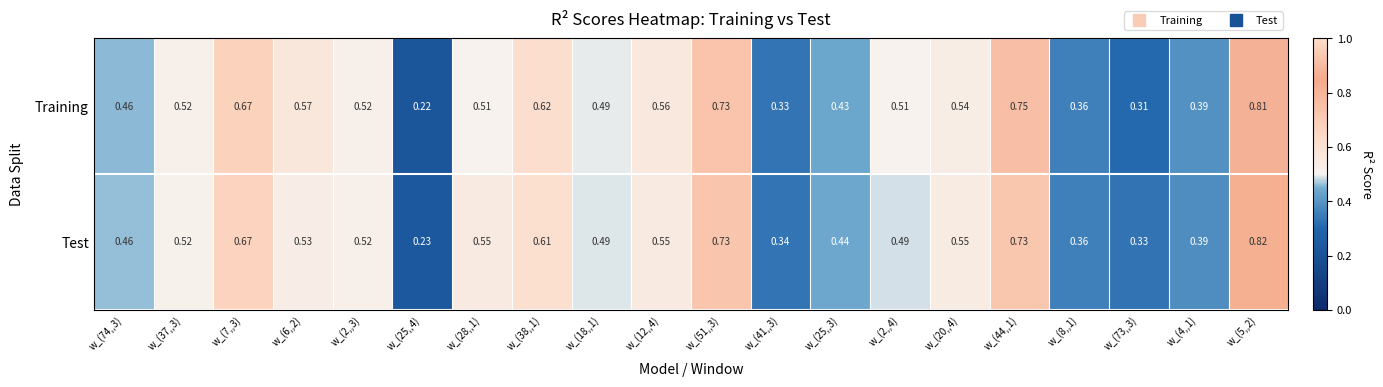

Between w_(41,,3) and w_(44,,1), which series saw the biggest shift?

Training